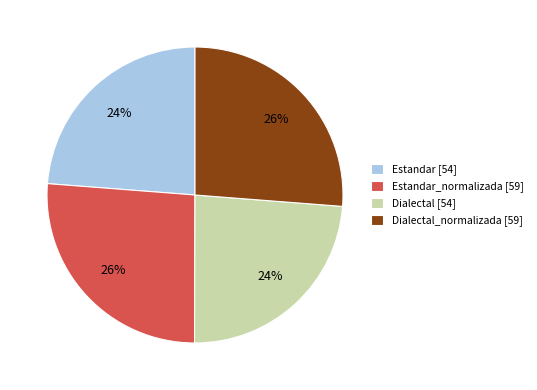

Is there a majority slice in this chart?

No